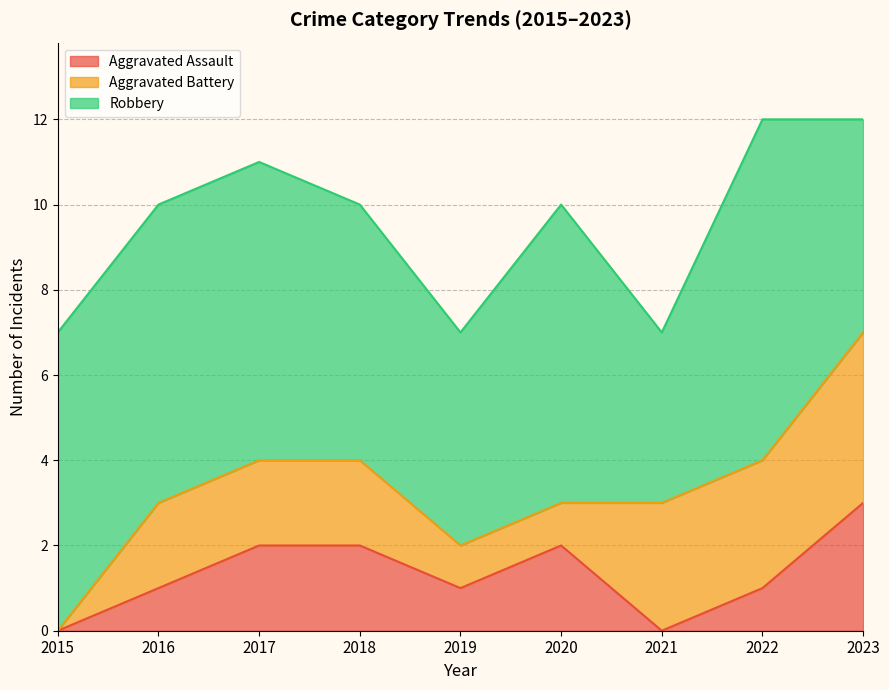

Reading left to right, extract all data points from this chart.

Aggravated Assault: 0	1	2	2	1	2	0	1	3
Aggravated Battery: 0	2	2	2	1	1	3	3	4
Robbery: 7	7	7	6	5	7	4	8	5